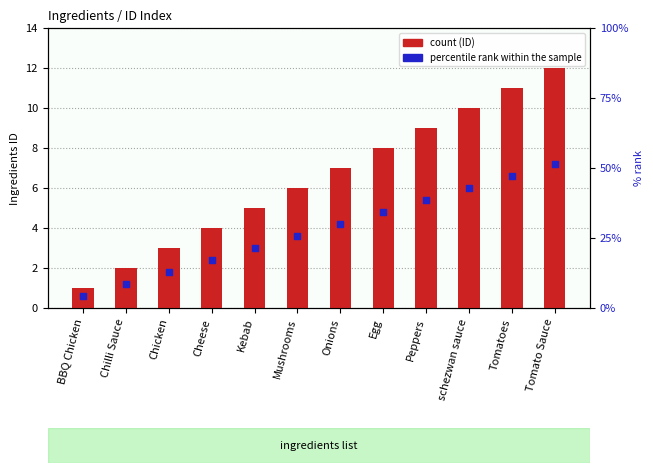

Which series reaches the maximum Y coordinate?

Ingredients_id